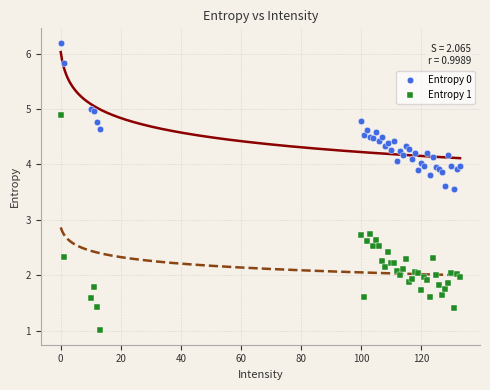

Which series has the largest Y range (max minus min)?

Entropy 1